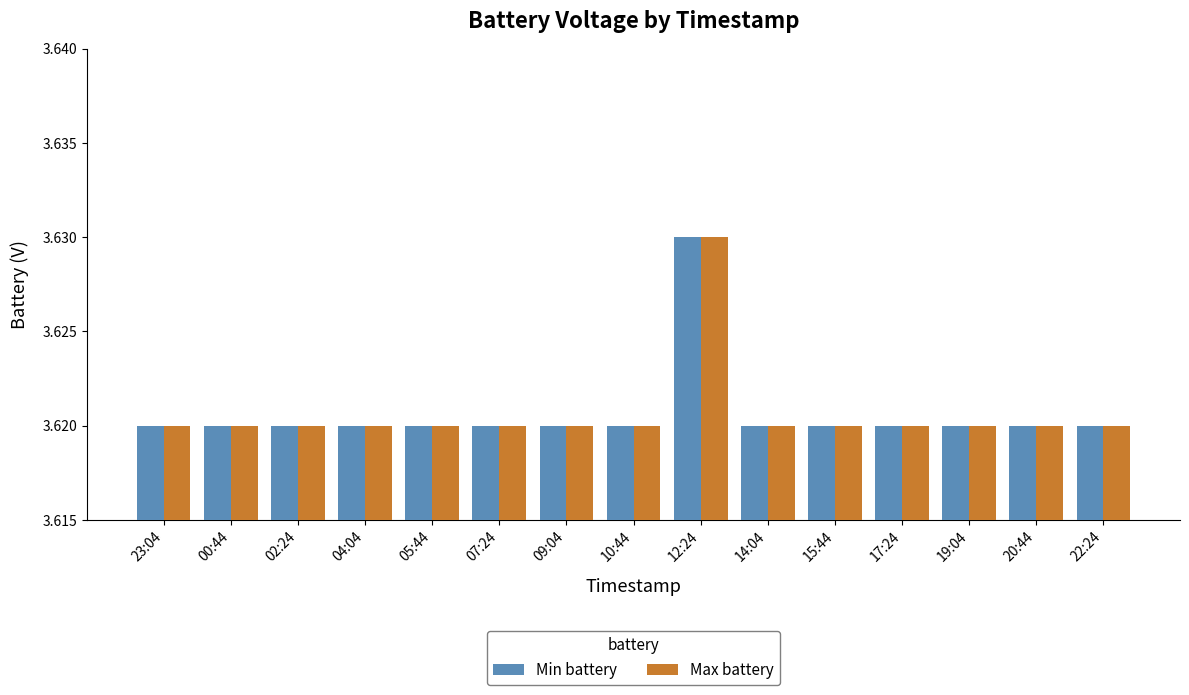

True or false: Max battery has a value of 5.3 at 14:04.

False